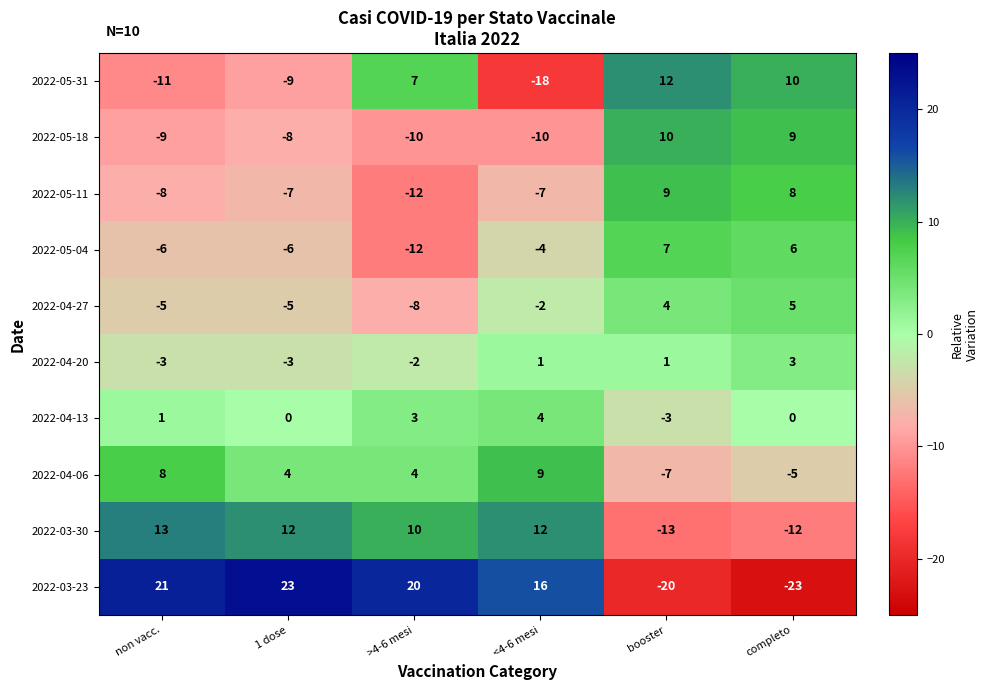

What is the total value across all series at <4-6 mesi?

1